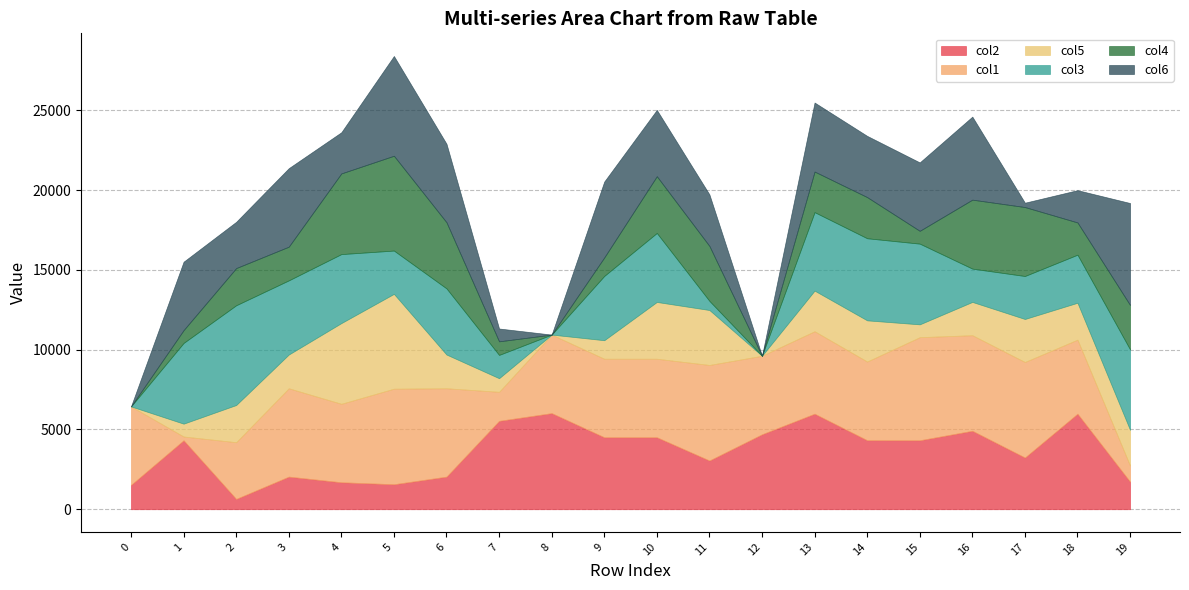

The value of col2 at 2 is 647. True or false?

True